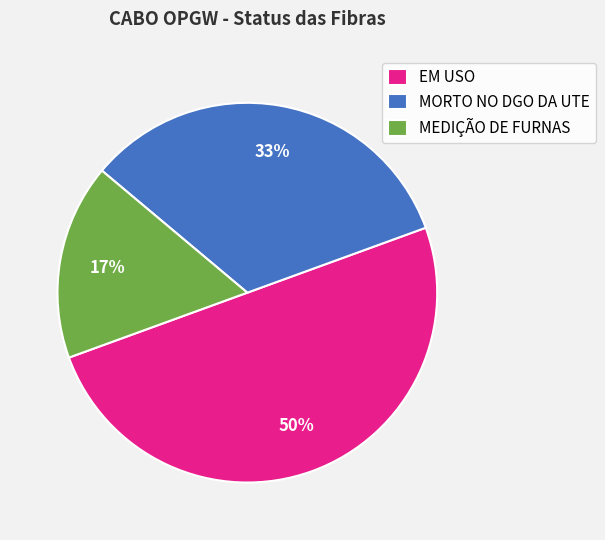

Approximately how many times larger is the value at MEDIÇÃO DE FURNAS compared to EM USO?

0.3